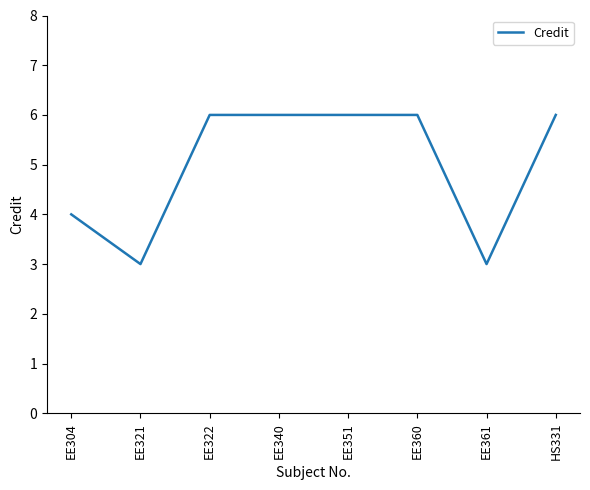

What is the greatest value displayed?

6